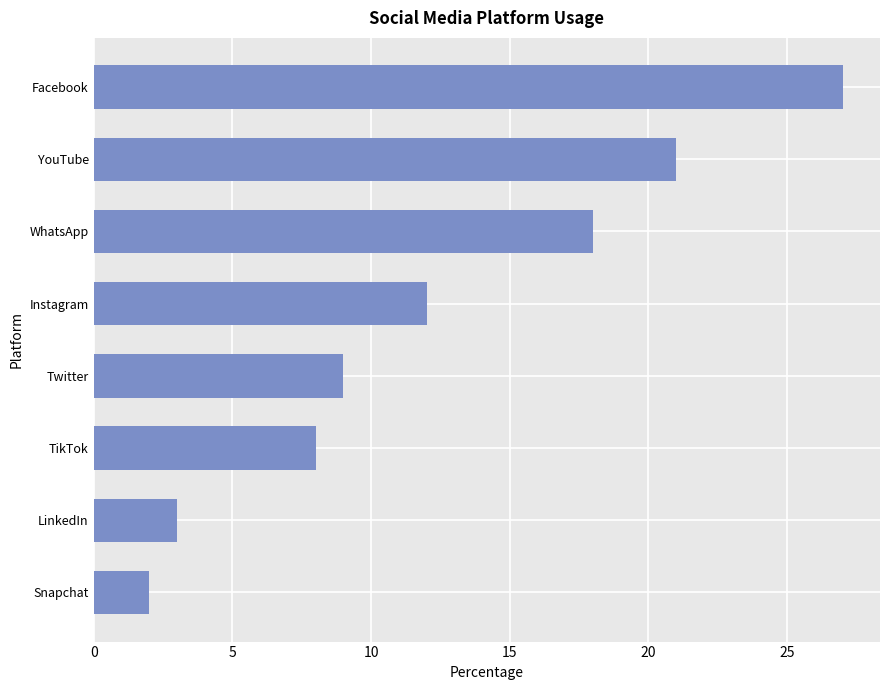

Rank the categories by value from highest to lowest.

Facebook, YouTube, WhatsApp, Instagram, Twitter, TikTok, LinkedIn, Snapchat